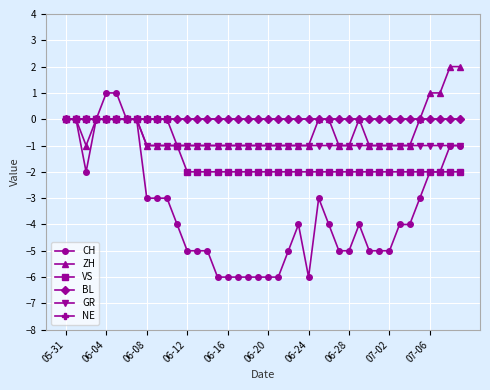

Does the chart have visible grid lines?

Yes